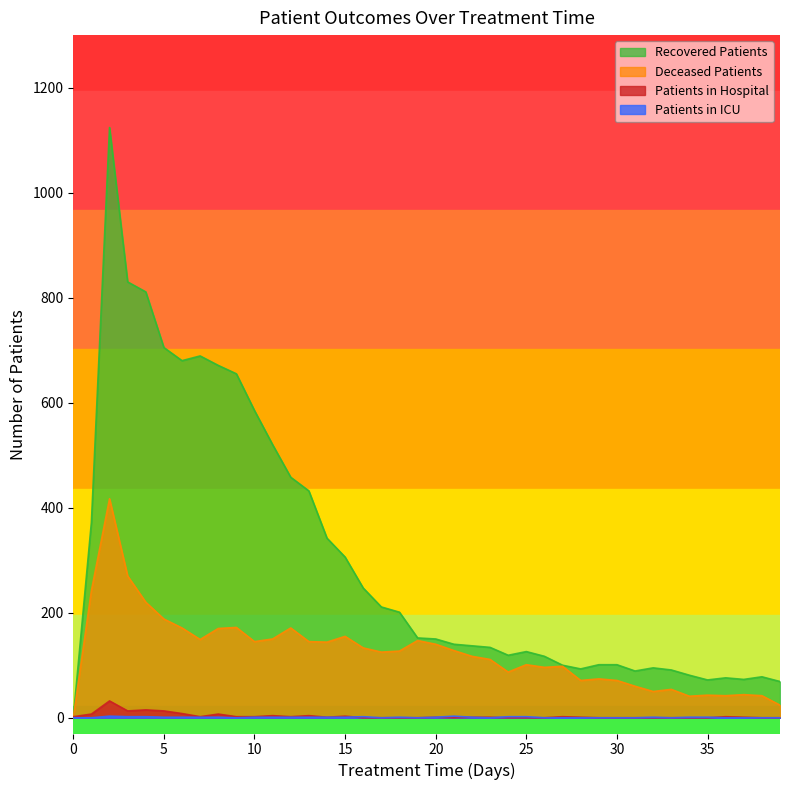

At which label does recovered_patients first exceed 150?

1